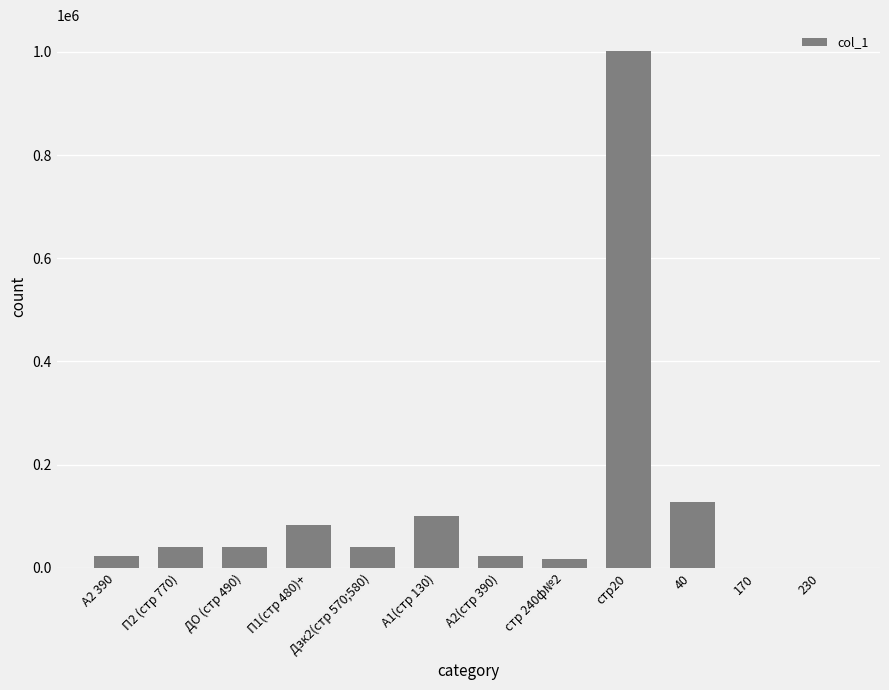

Which label corresponds to the largest value in the chart?

стр20